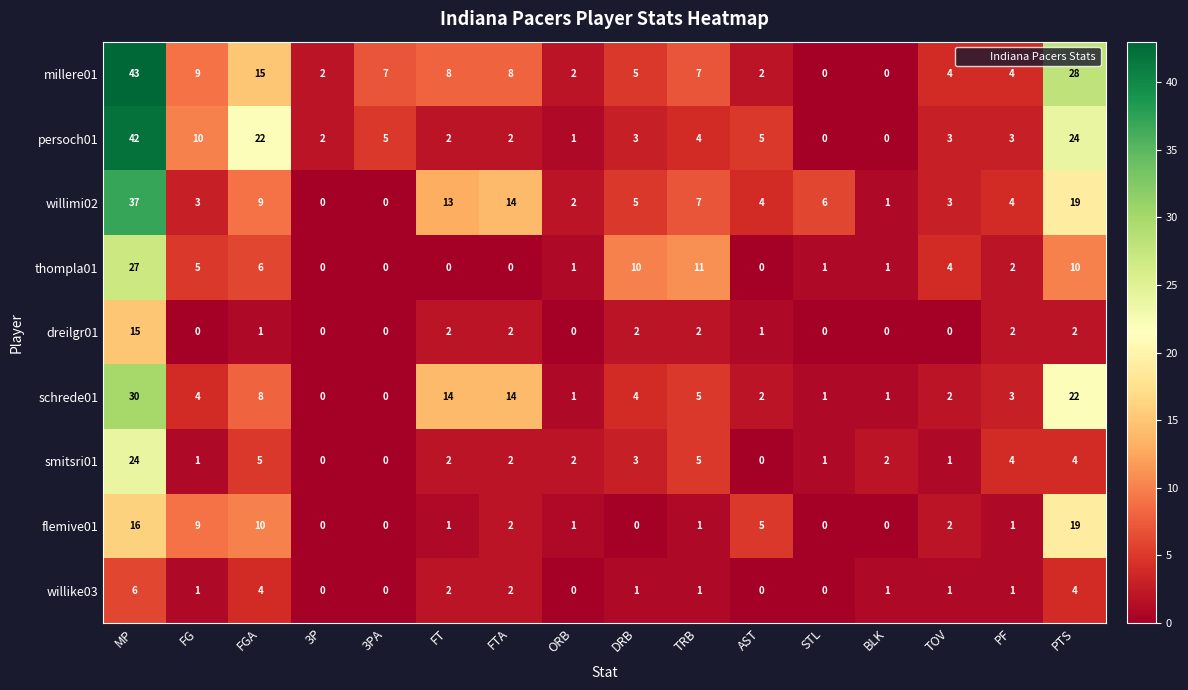

What is the difference between the second highest and minimum values in the willike03 series?

4